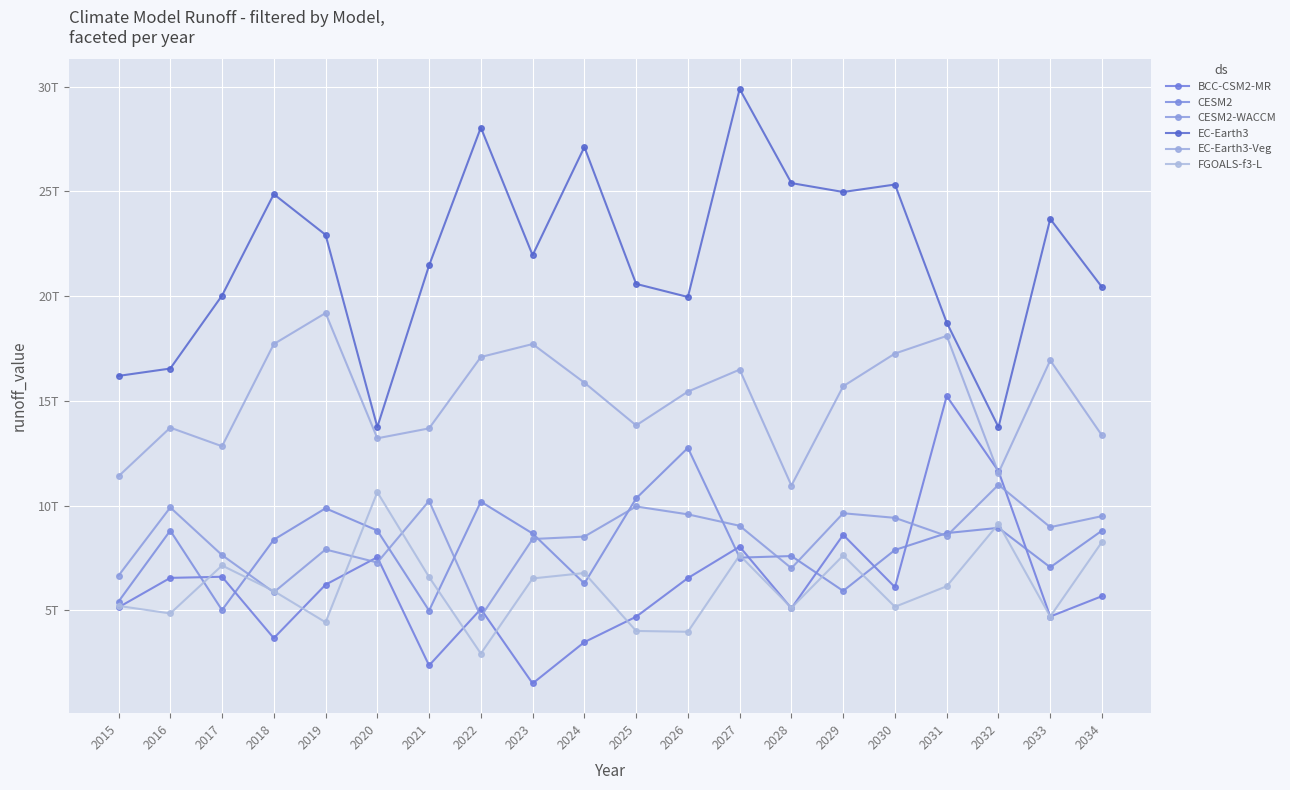

Does the chart have visible grid lines?

Yes